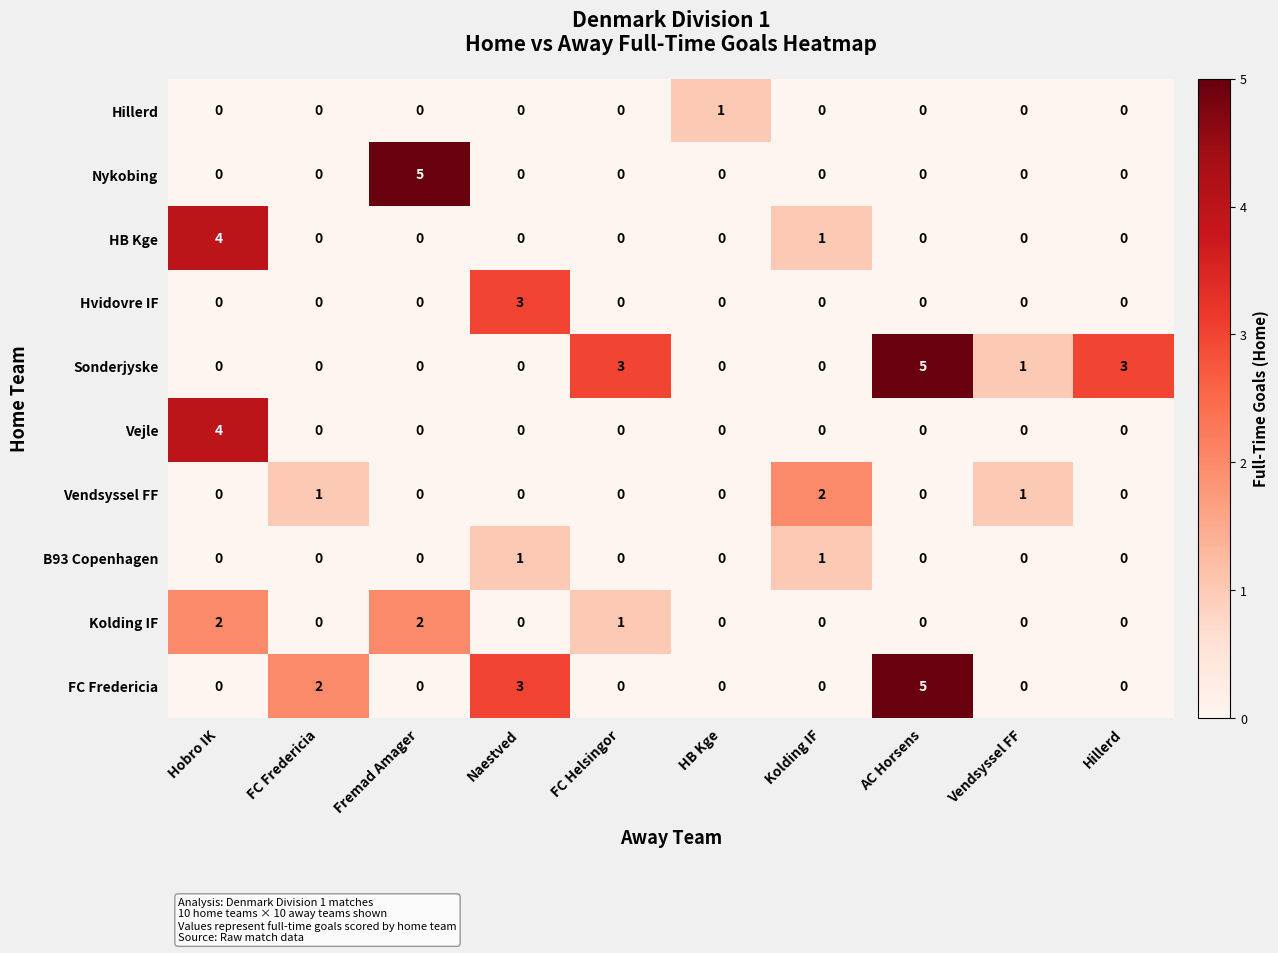

Is it true that Nykobing equals 0 at FC Fredericia?

True